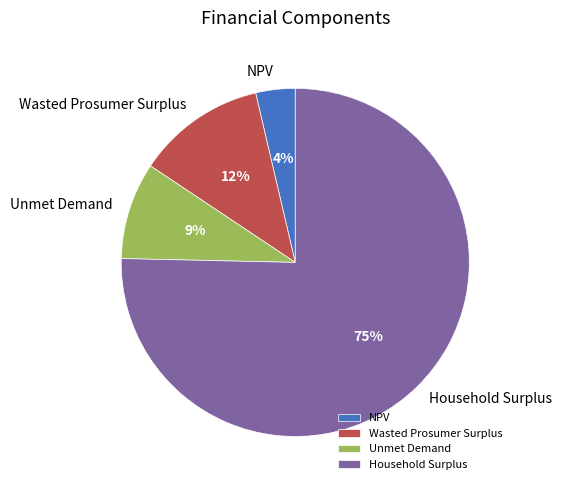

What is the largest slice in the pie chart?

Household Surplus